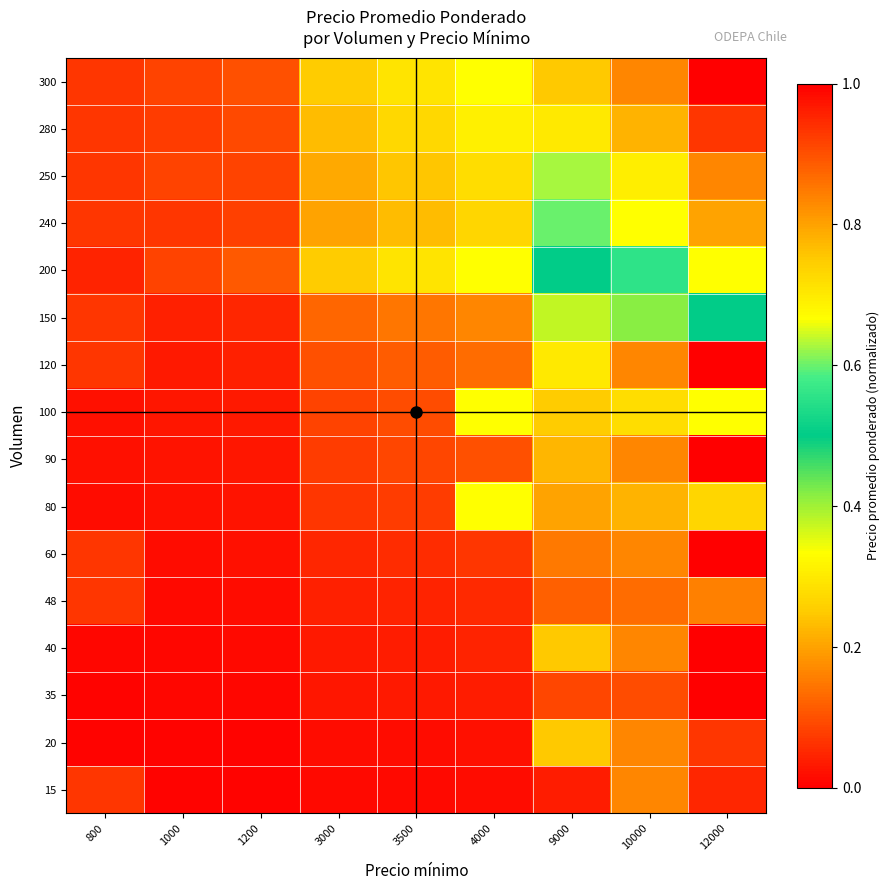

Reading right to left, list all the values displayed in this chart.

15: 12000=0.1	10000=0.8	9000=0.0	4000=0.0	3500=0.0	3000=0.0	1200=0.0	1000=0.0	800=0.1
20: 12000=0.1	10000=0.8	9000=0.8	4000=0.0	3500=0.0	3000=0.0	1200=0.0	1000=0.0	800=0.0
35: 12000=1.0	10000=0.1	9000=0.1	4000=0.0	3500=0.0	3000=0.0	1200=0.0	1000=0.0	800=0.0
40: 12000=1.0	10000=0.8	9000=0.8	4000=0.0	3500=0.0	3000=0.0	1200=0.0	1000=0.0	800=0.0
48: 12000=0.2	10000=0.1	9000=0.1	4000=0.1	3500=0.0	3000=0.0	1200=0.0	1000=0.0	800=0.1
60: 12000=1.0	10000=0.2	9000=0.2	4000=0.1	3500=0.1	3000=0.1	1200=0.0	1000=0.0	800=0.1
80: 12000=0.3	10000=0.2	9000=0.2	4000=0.3	3500=0.1	3000=0.1	1200=0.0	1000=0.0	800=0.0
90: 12000=1.0	10000=0.8	9000=0.2	4000=0.1	3500=0.1	3000=0.1	1200=0.0	1000=0.0	800=0.0
100: 12000=0.3	10000=0.3	9000=0.2	4000=0.3	3500=0.1	3000=0.1	1200=0.0	1000=0.0	800=0.0
120: 12000=1.0	10000=0.8	9000=0.3	4000=0.1	3500=0.1	3000=0.1	1200=0.0	1000=0.0	800=0.1
150: 12000=0.5	10000=0.4	9000=0.4	4000=0.2	3500=0.1	3000=0.1	1200=0.1	1000=0.0	800=0.1
200: 12000=0.7	10000=0.6	9000=0.5	4000=0.3	3500=0.3	3000=0.2	1200=0.1	1000=0.1	800=0.0
240: 12000=0.8	10000=0.7	9000=0.6	4000=0.3	3500=0.2	3000=0.2	1200=0.1	1000=0.1	800=0.1
250: 12000=0.8	10000=0.7	9000=0.6	4000=0.3	3500=0.2	3000=0.2	1200=0.1	1000=0.1	800=0.1
280: 12000=0.9	10000=0.8	9000=0.7	4000=0.3	3500=0.3	3000=0.2	1200=0.1	1000=0.1	800=0.1
300: 12000=1.0	10000=0.8	9000=0.8	4000=0.3	3500=0.3	3000=0.2	1200=0.1	1000=0.1	800=0.1